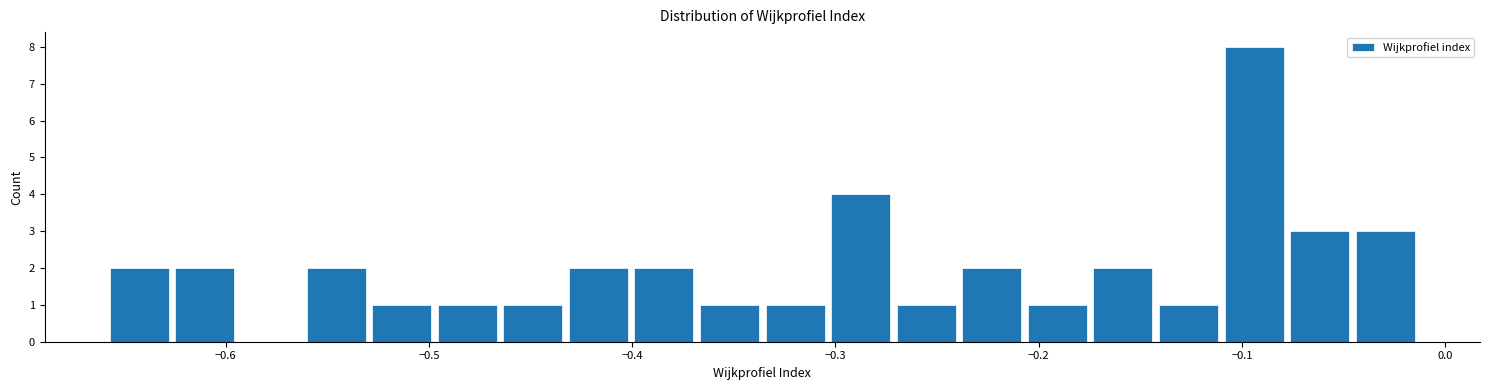

Read against the x-axis, roughly where is the centre of the tallest bar?

-0.09